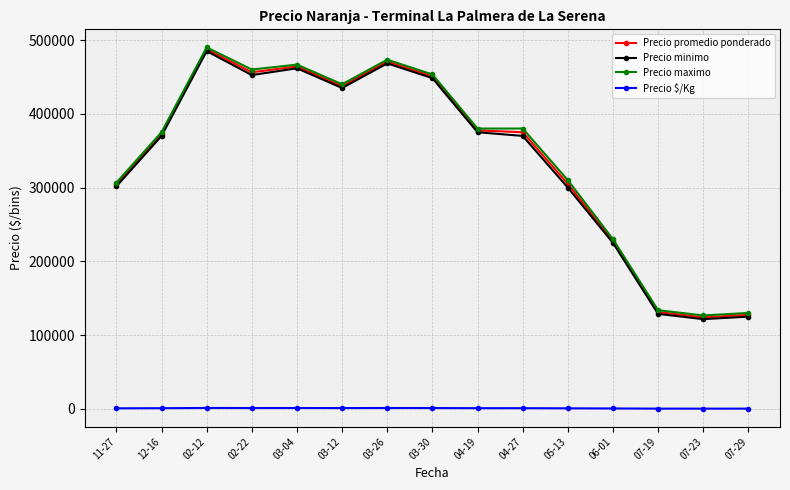

True or false: Precio maximo has more than 1 points higher than both neighbors.

True